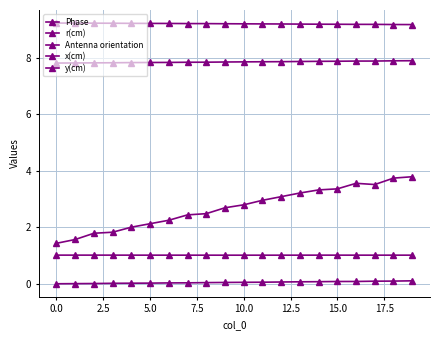

List the series in order of their peak value, highest first.

y(cm), x(cm), Phase, Antenna orientation, r(cm)